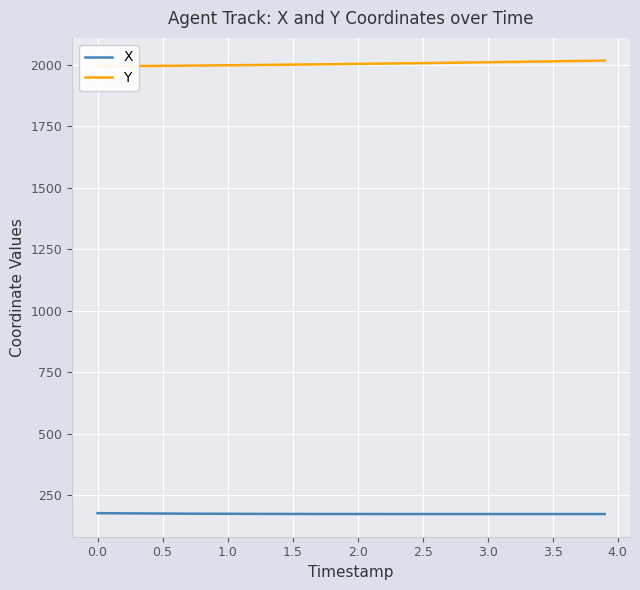

How many interior local valleys does the X series have?

1